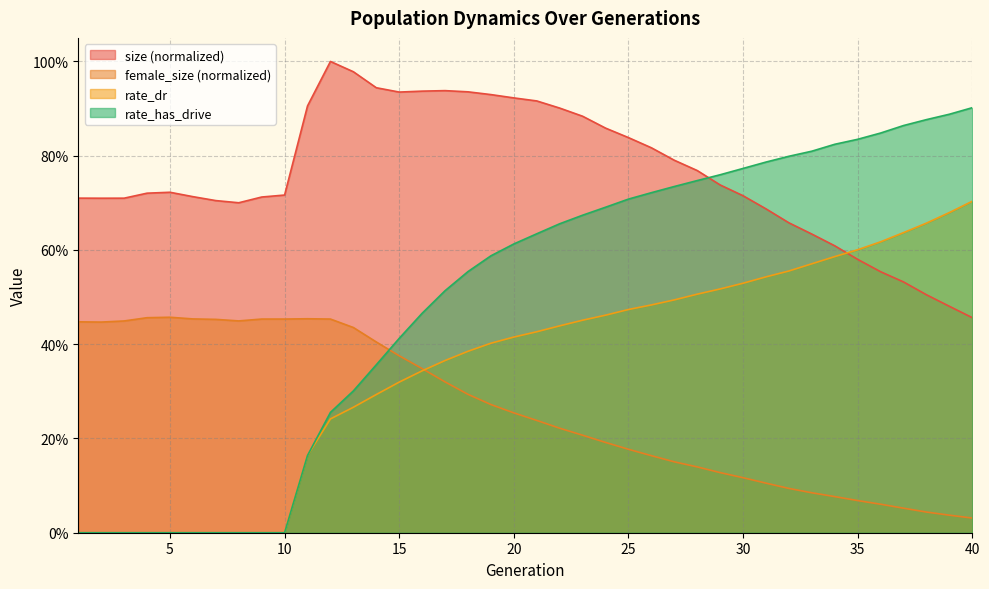

True or false: size has a value of 1.4 at 21.

False